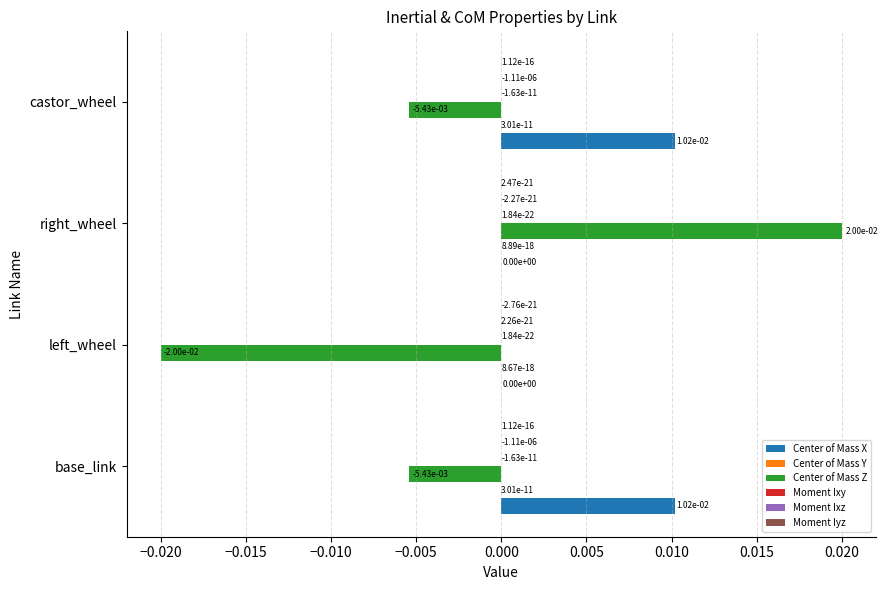

How many Center of Mass X values are between 0 and 1?

4